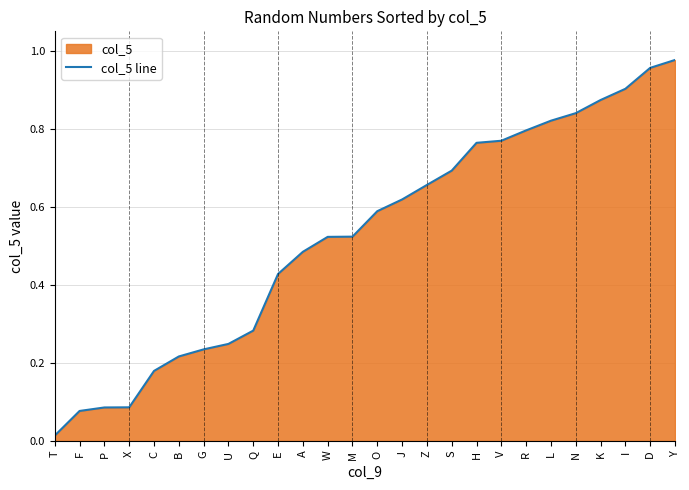

List the labels in order of value, smallest first.

T, F, P, X, C, B, G, U, Q, E, A, W, M, O, J, Z, S, H, V, R, L, N, K, I, D, Y